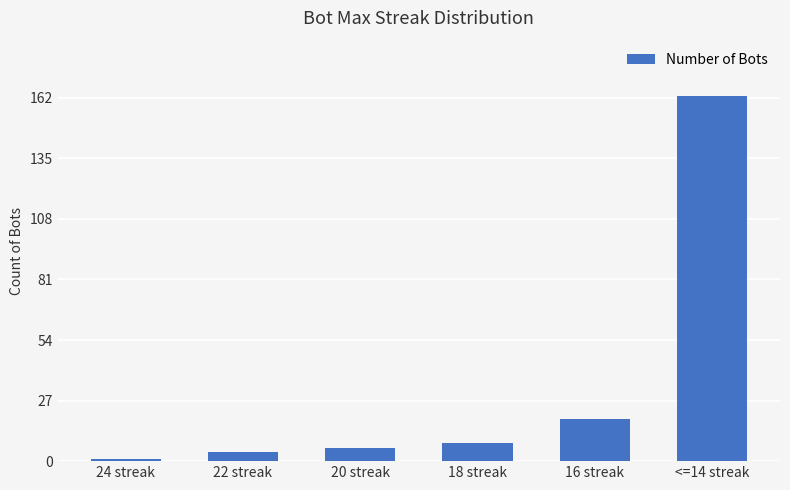

Reading right to left, what are all the values shown in this chart?

<=14 streak=163	16 streak=19	18 streak=8	20 streak=6	22 streak=4	24 streak=1